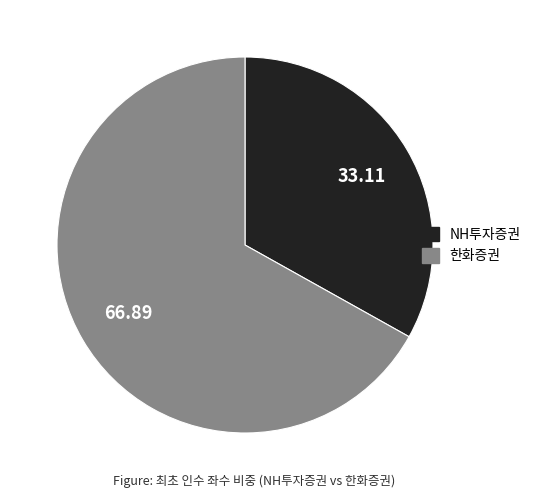

How many slices are in this pie chart?

2